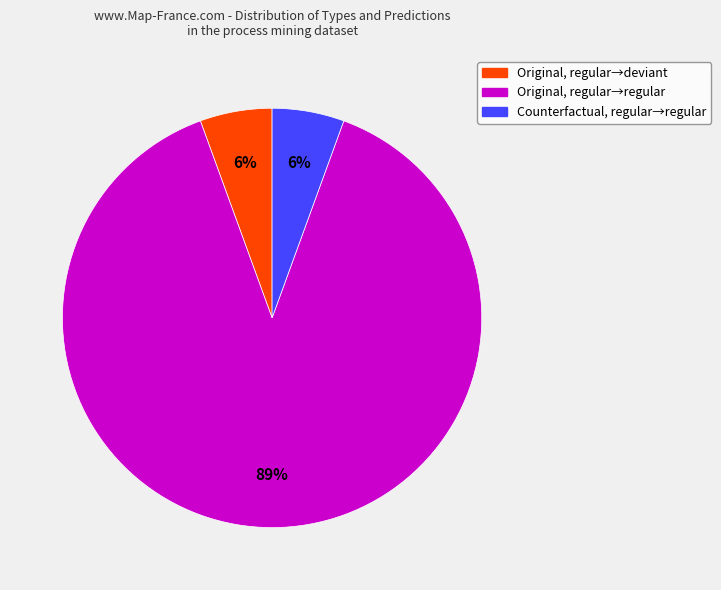

To the nearest percent, what is the average slice percentage?

33%